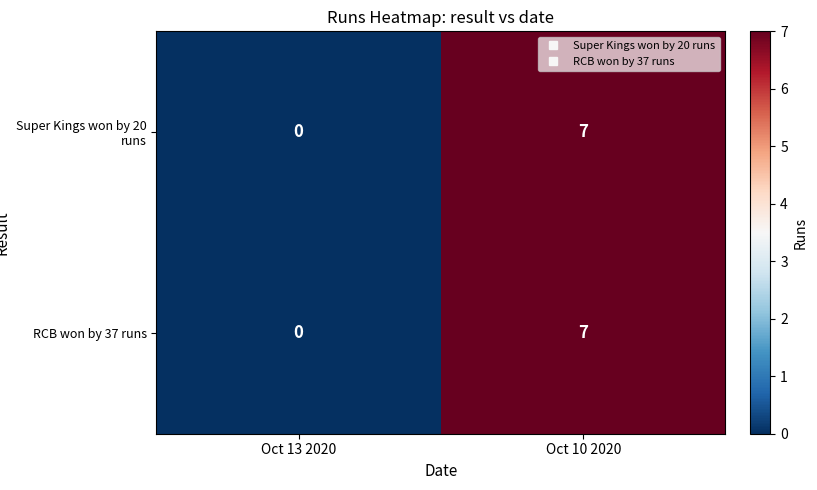

At which label is RCB won by 37 runs closest to 3?

Oct 13 2020